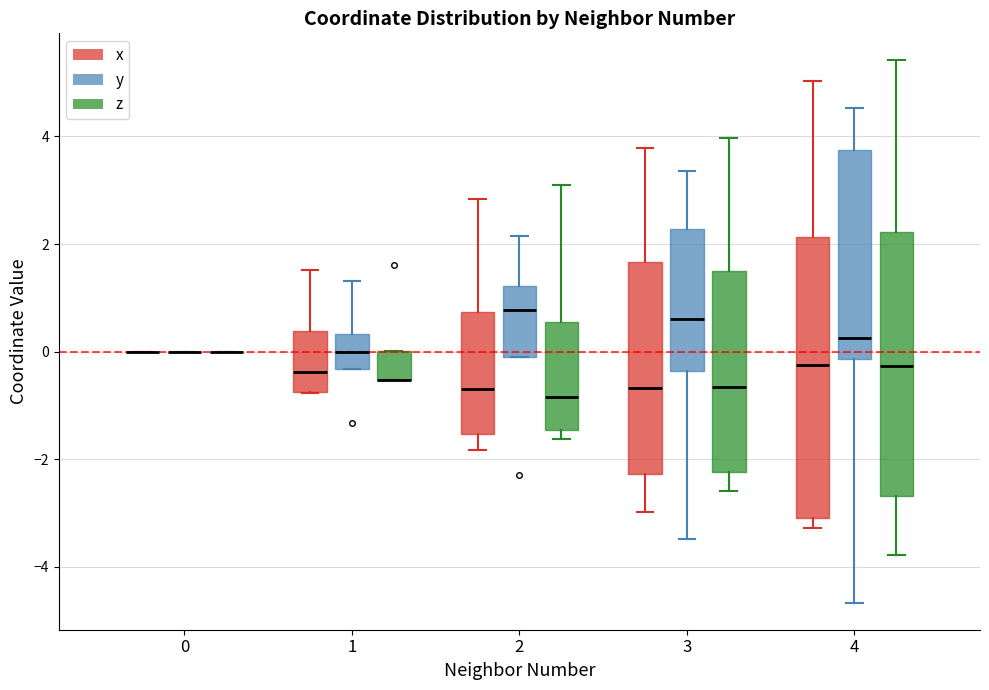

Where does the lower whisker of the box for 3 (y) end on the y-axis? The values are not printed on the chart, so give them approximately, as read against the axis.

-3.4